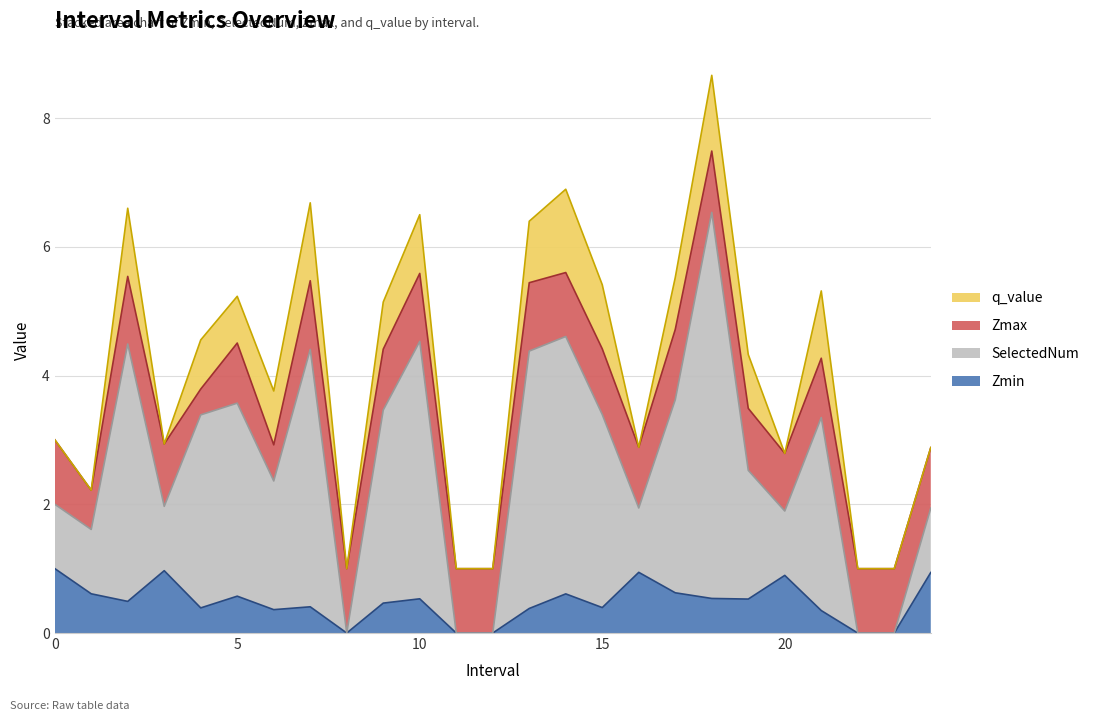

True or false: Zmin has a value of 0.6 at 6.0.

False